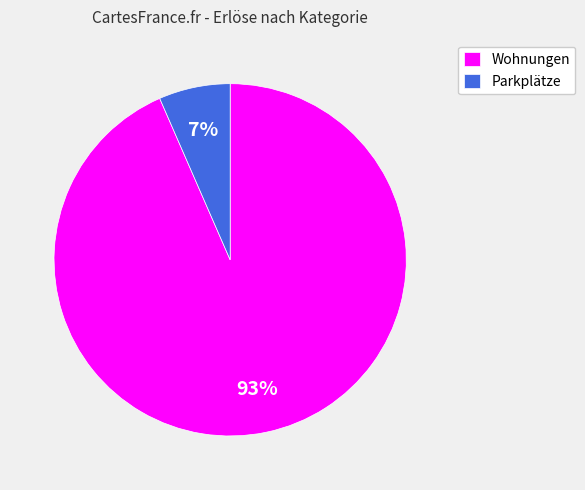

To the nearest percent, what is the average slice percentage?

50%